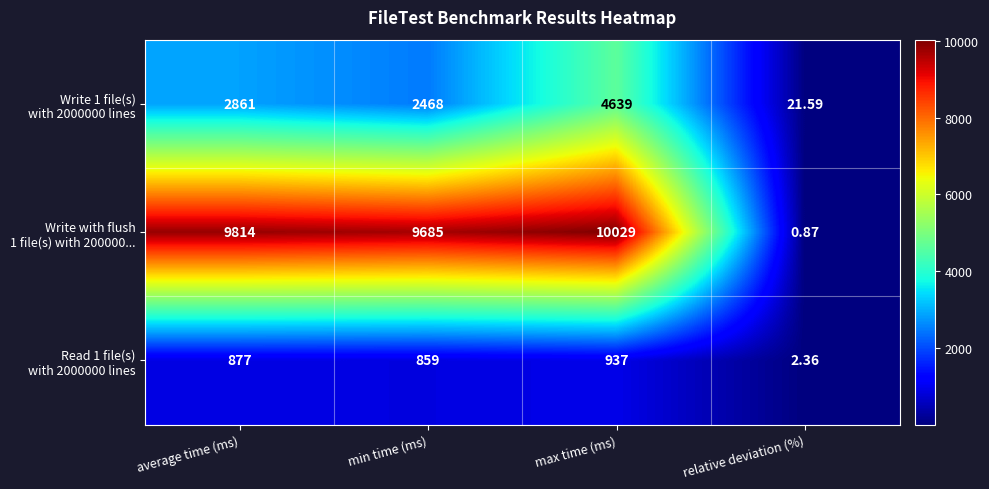

At which category does the chart reach its minimum across all series?

relative deviation (%)